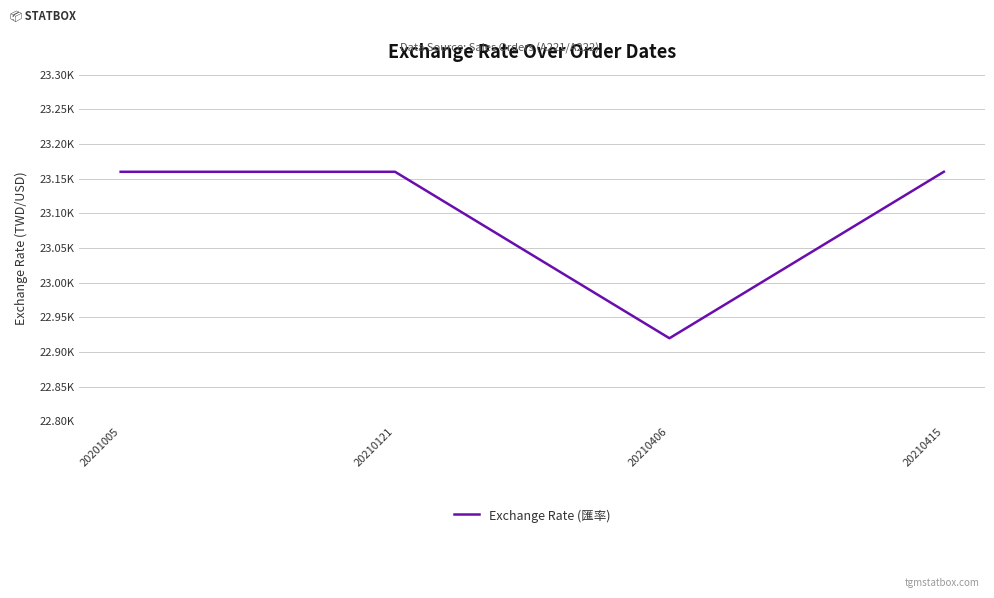

The chart shows a value of 23160 at 20210121. True or false?

True